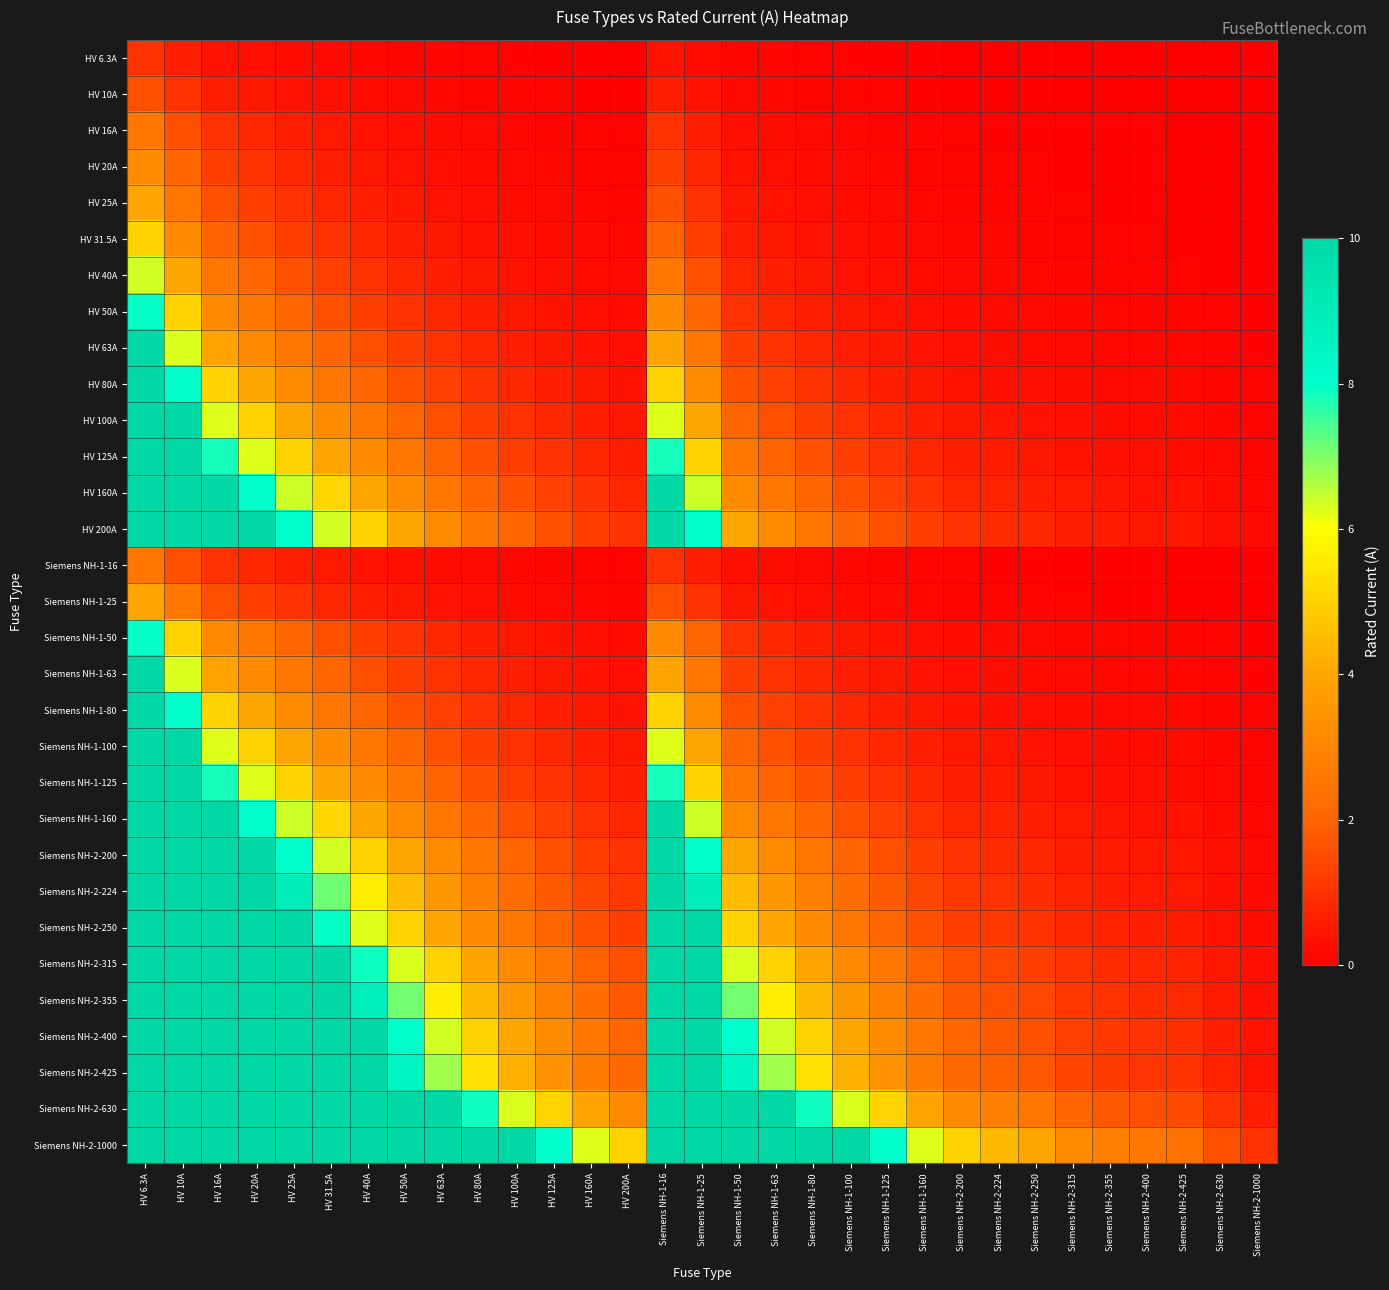

What is the difference between the highest and lowest values at HV 20A?

9.7